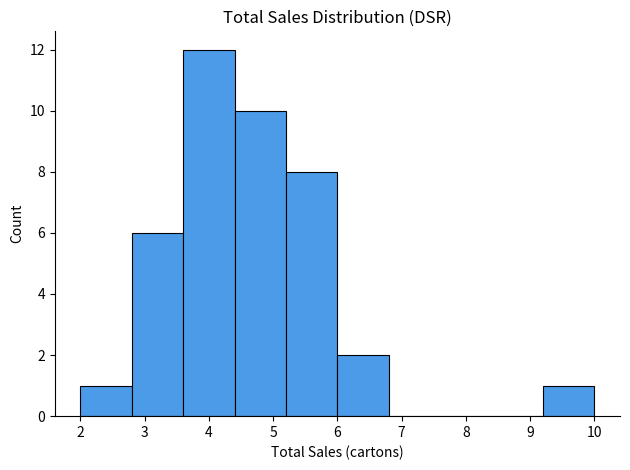

Reading left to right, list every bar in this chart as the range it spans on the x-axis followed by its height. The values are not printed on the chart, so give them approximately, as read against the axis.

2.0 to 2.8: 1
2.8 to 3.6: 6
3.6 to 4.4: 12
4.4 to 5.2: 10
5.2 to 6.0: 8
6.0 to 6.8: 2
6.8 to 7.6: 0
7.6 to 8.4: 0
8.4 to 9.2: 0
9.2 to 10.0: 1